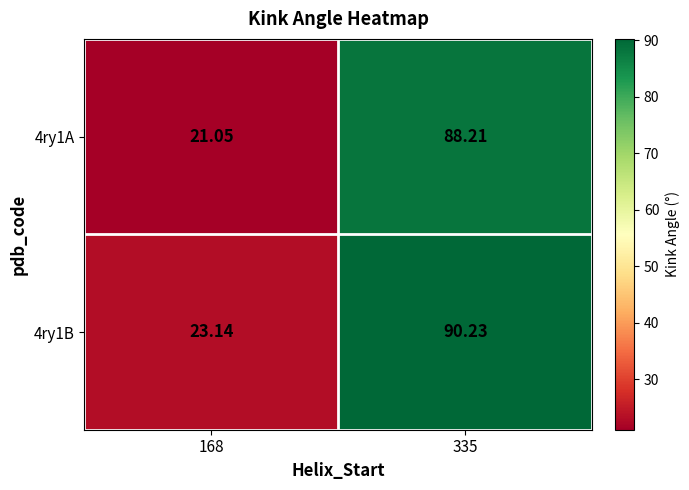

Is the value of 4ry1A at 335 greater than the value of 4ry1B at 335?

No